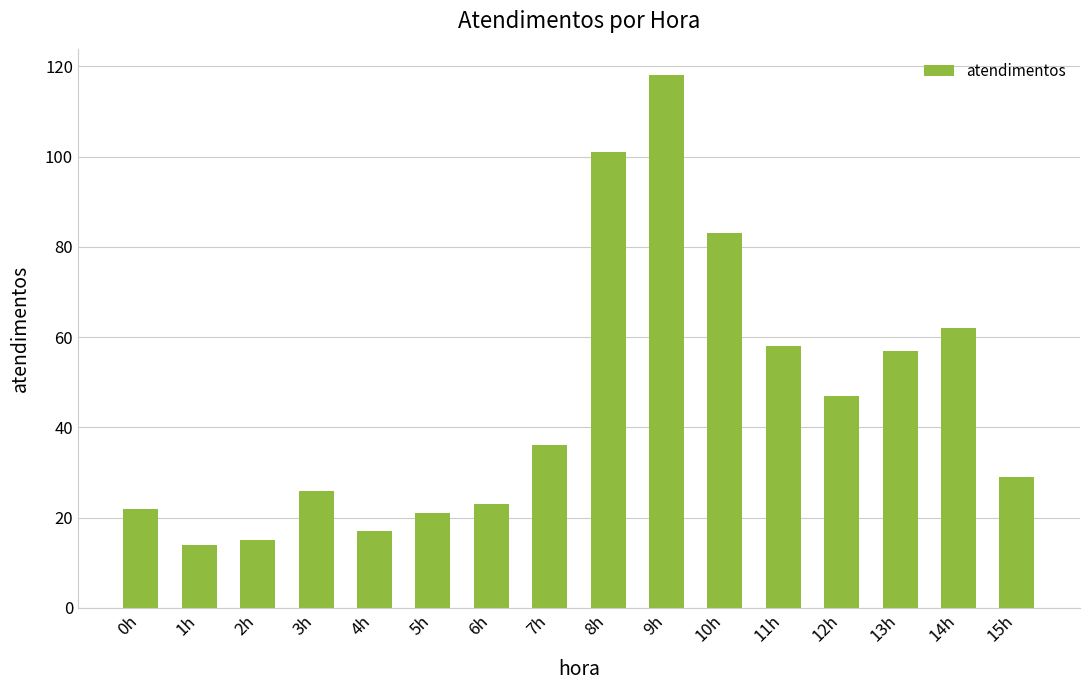

Which category has the highest value across all series?

9h